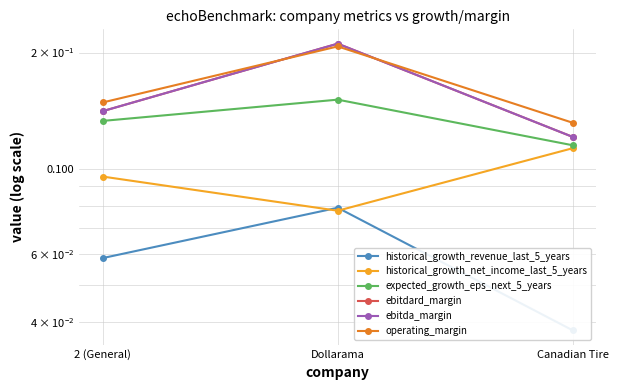

At how many categories does at least one series exceed 0?

3